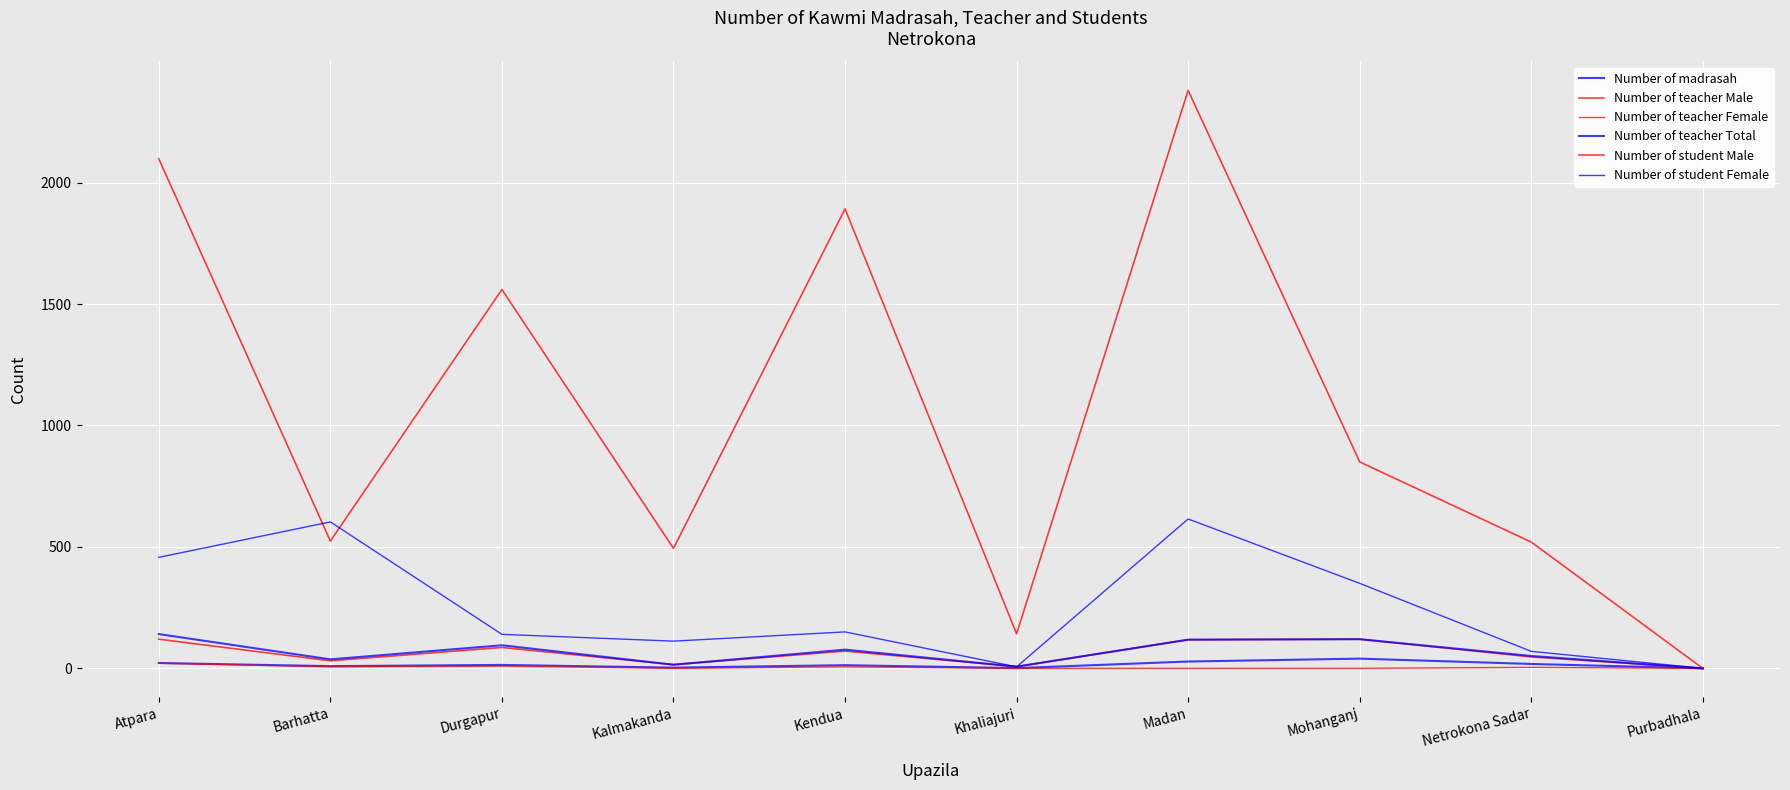

What is the label of the 9th point from the right?

Barhatta